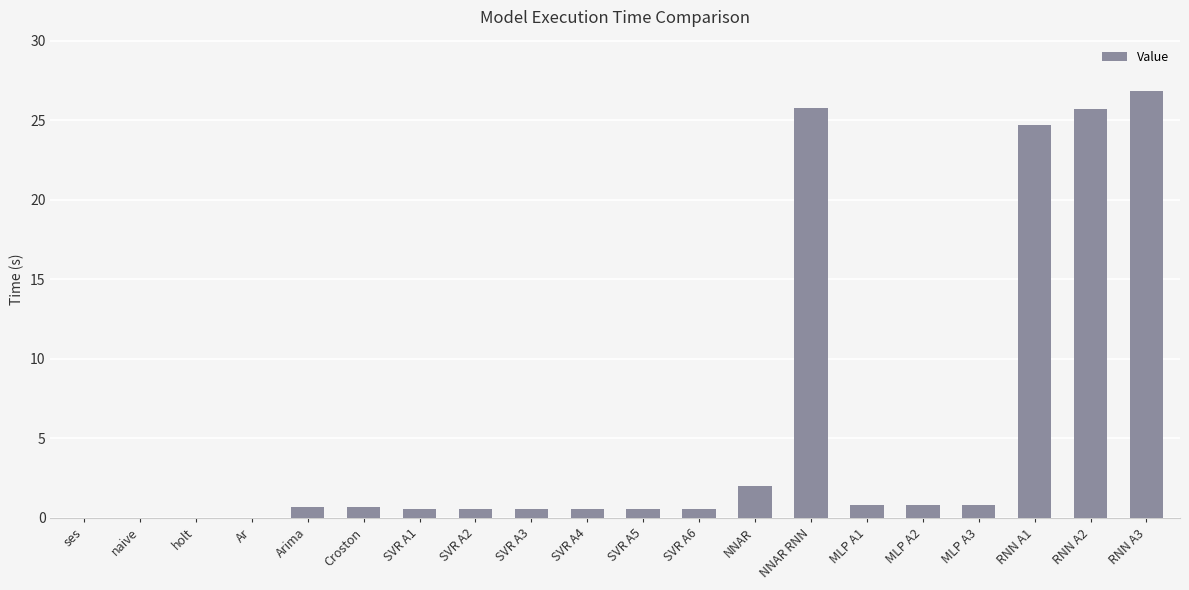

Is it true that the value at RNN A3 is 26.9?

True